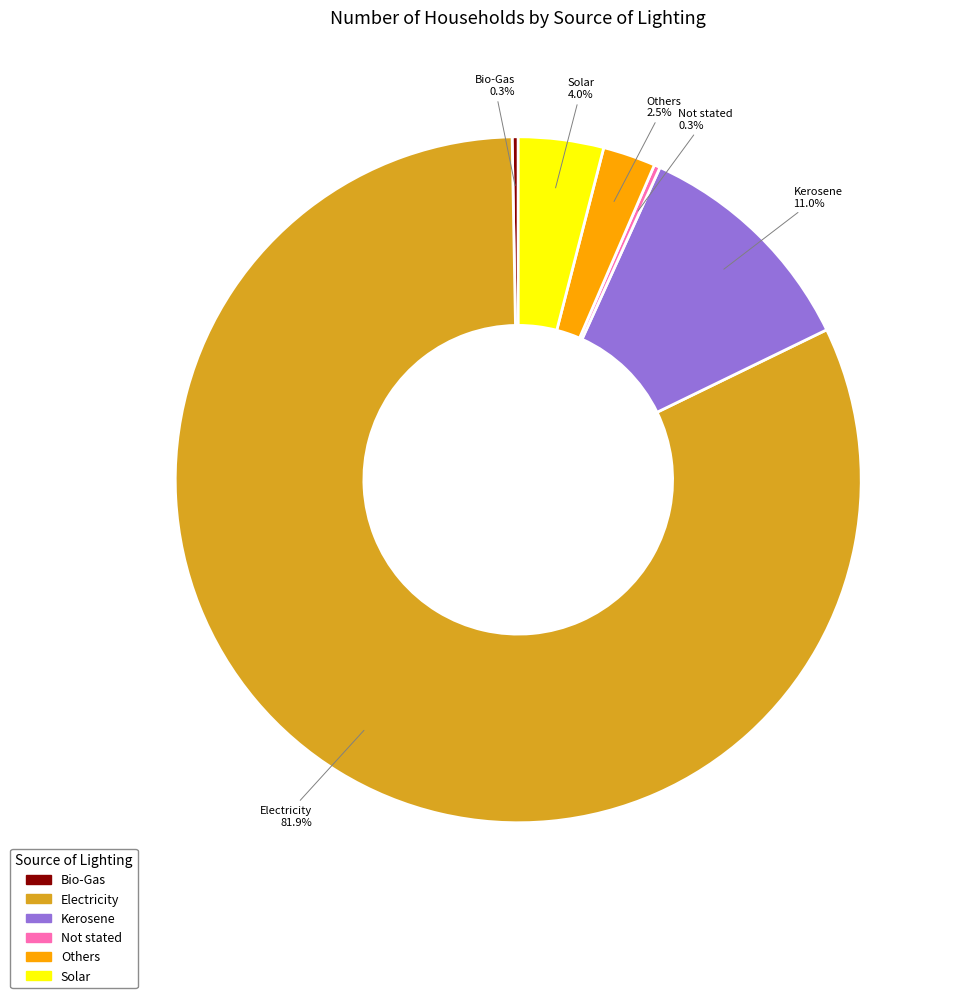

Count the number of slices in the pie.

6